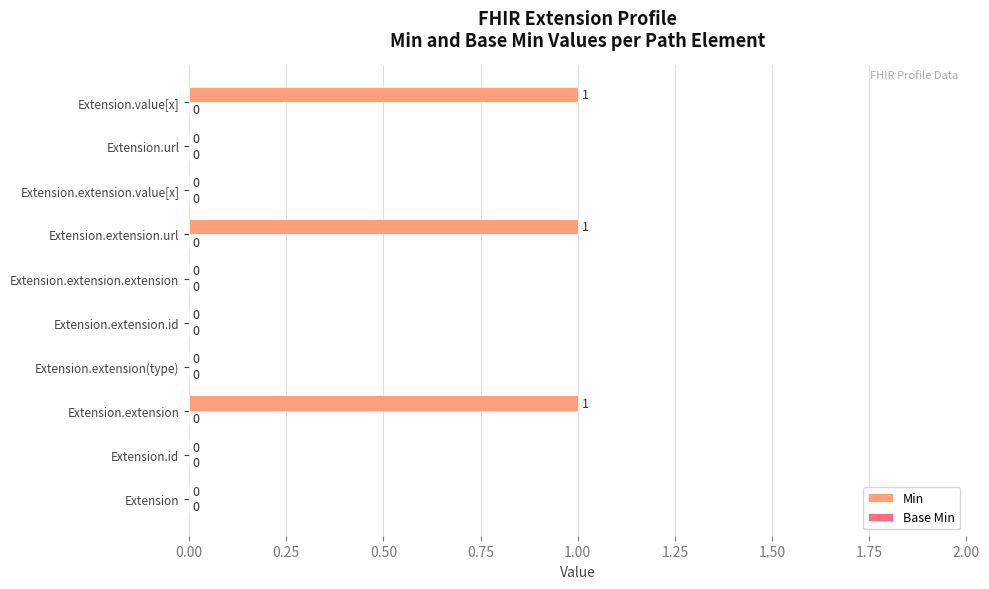

Between Extension.extension.url and Extension.extension(type), which is larger?

Extension.extension.url